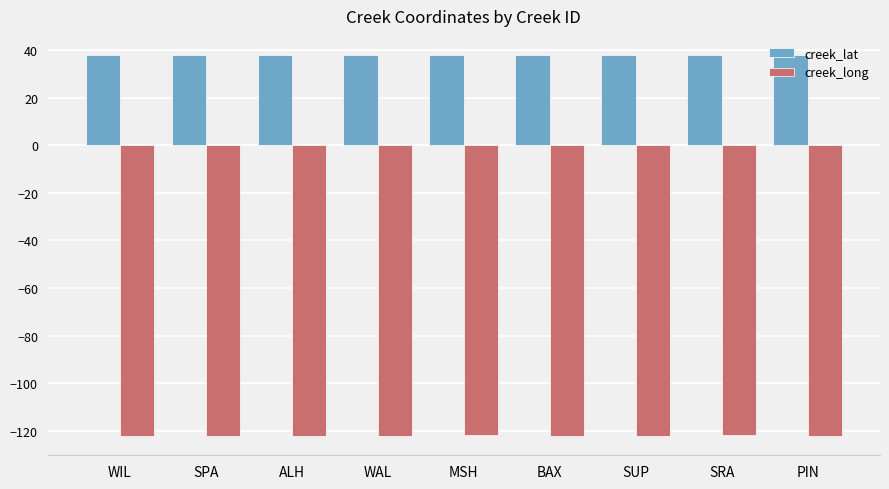

How many data points does each series have?

9